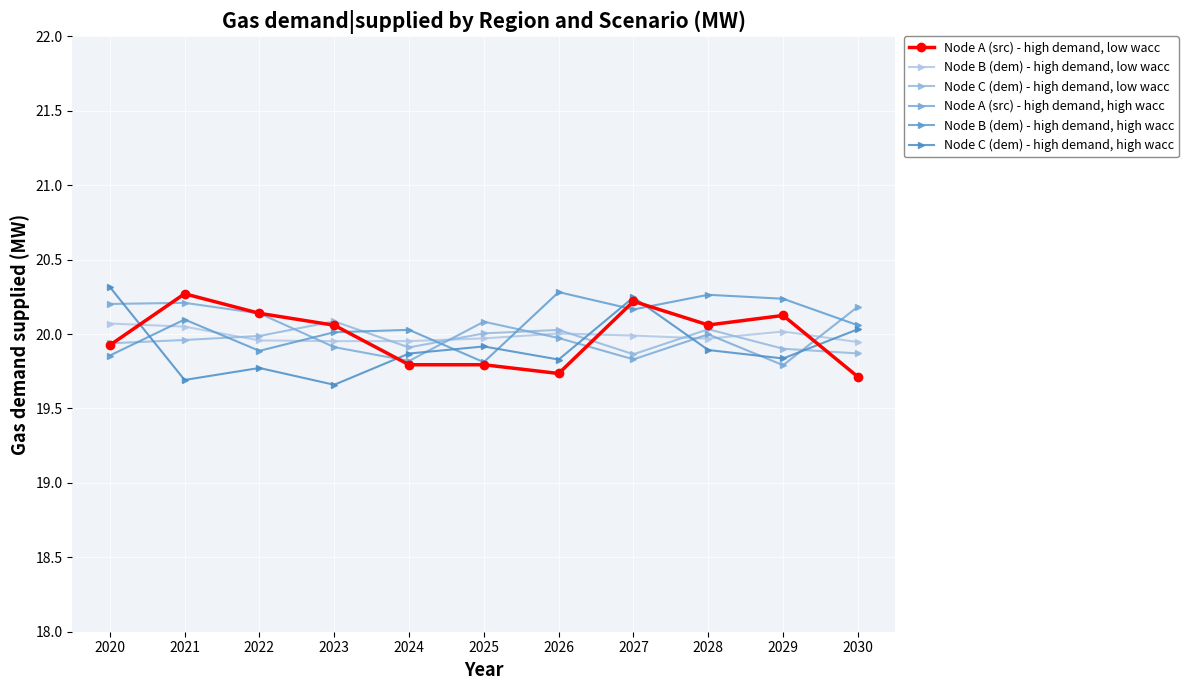

Where is the first local maximum for Node A (src) - high demand, high wacc?

2021